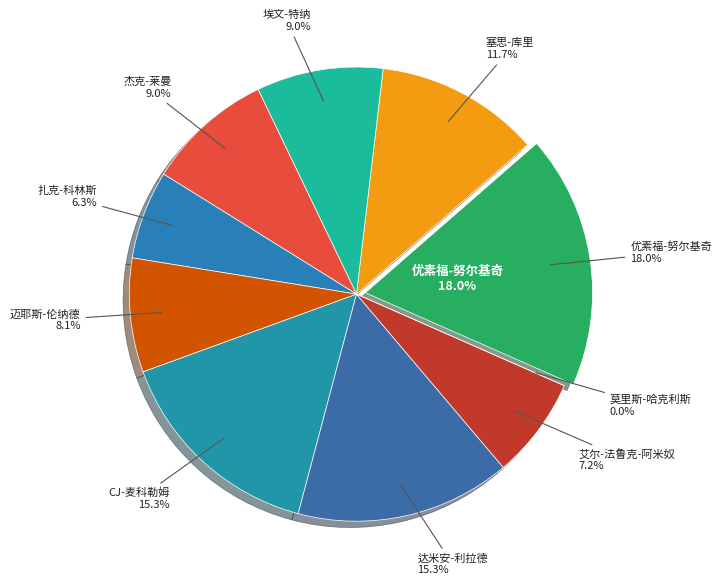

Is 莫里斯-哈克利斯 the majority of the pie?

No